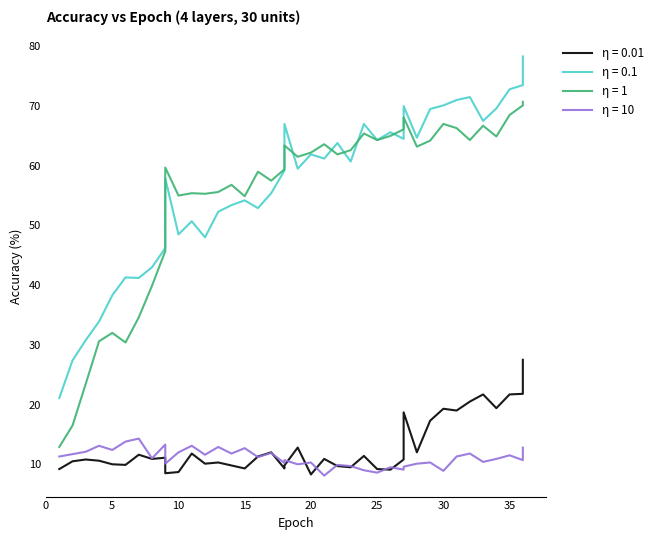

Does the chart have visible grid lines?

No